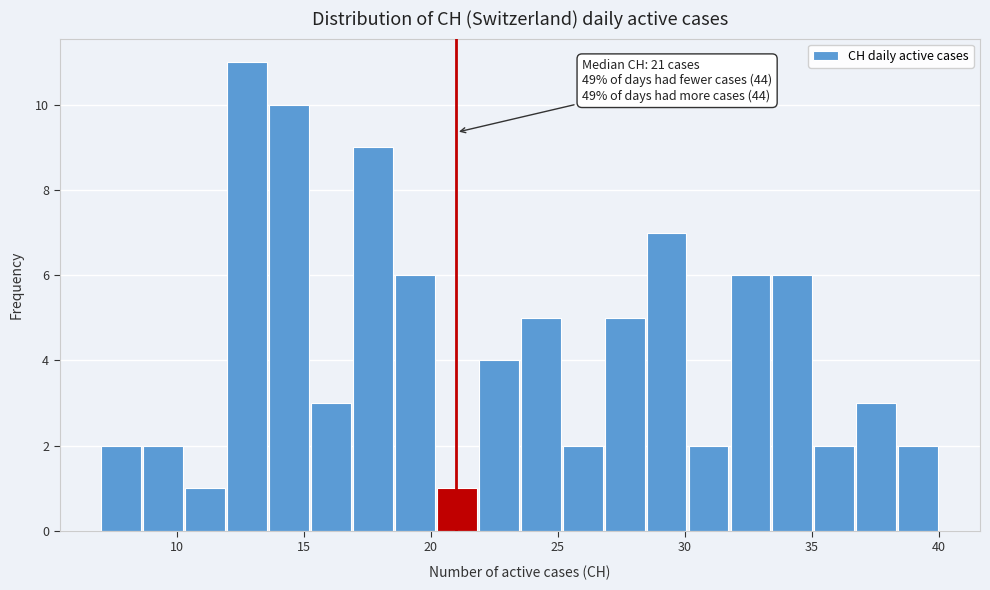

Around what value on the x-axis is the tallest bar? Give the approximate position of its centre, as read against the axis.

13.0